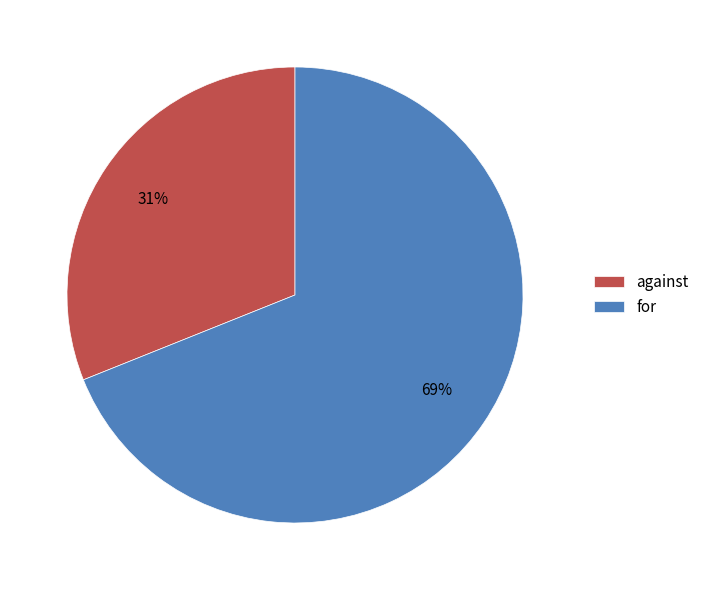

Rank the categories by value from highest to lowest.

for, against